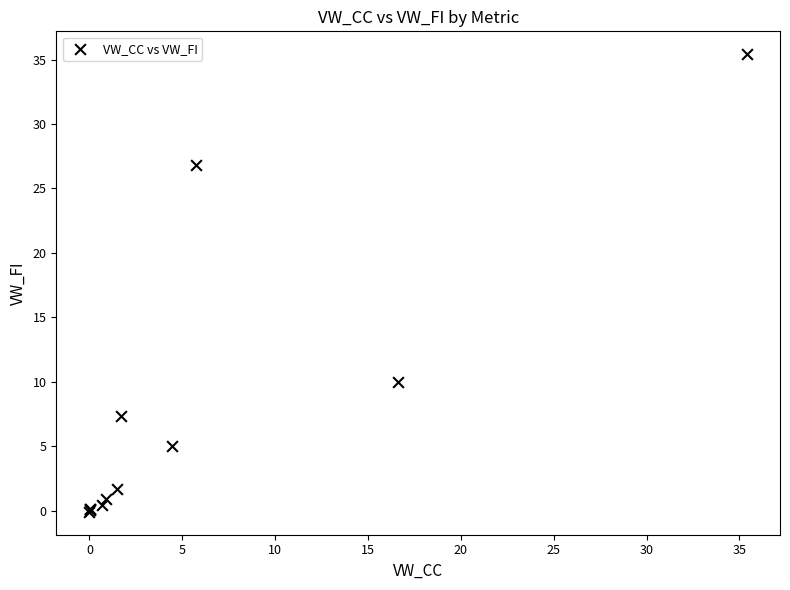

What Y value in the scatter plot is closest to 17?

10.0